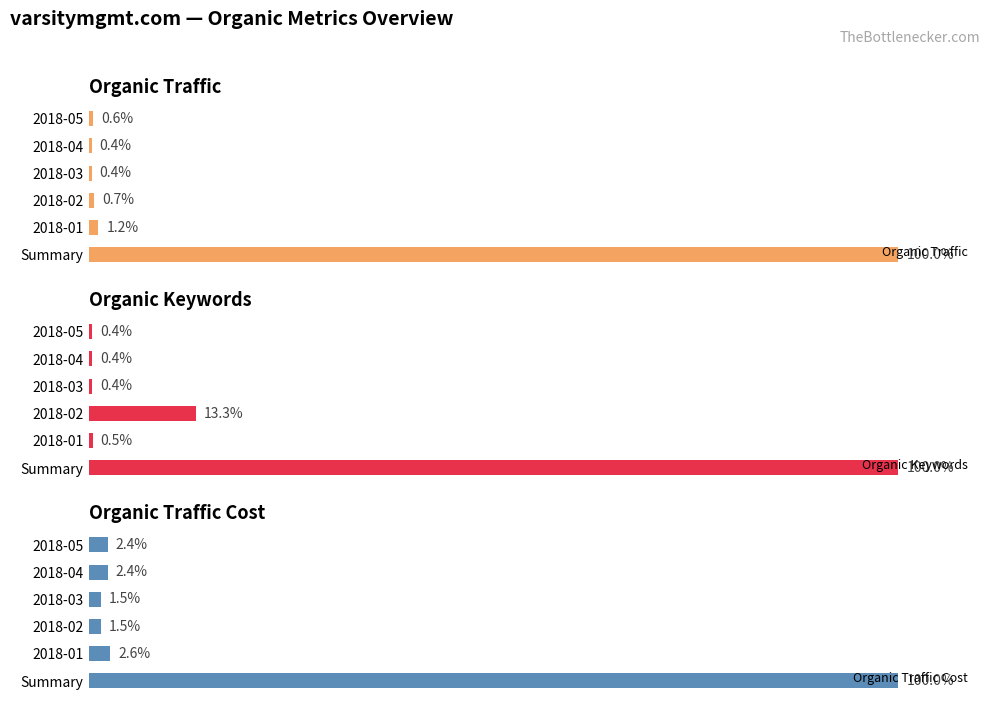

How many data points in Organic Traffic Cost are less than 2?

2